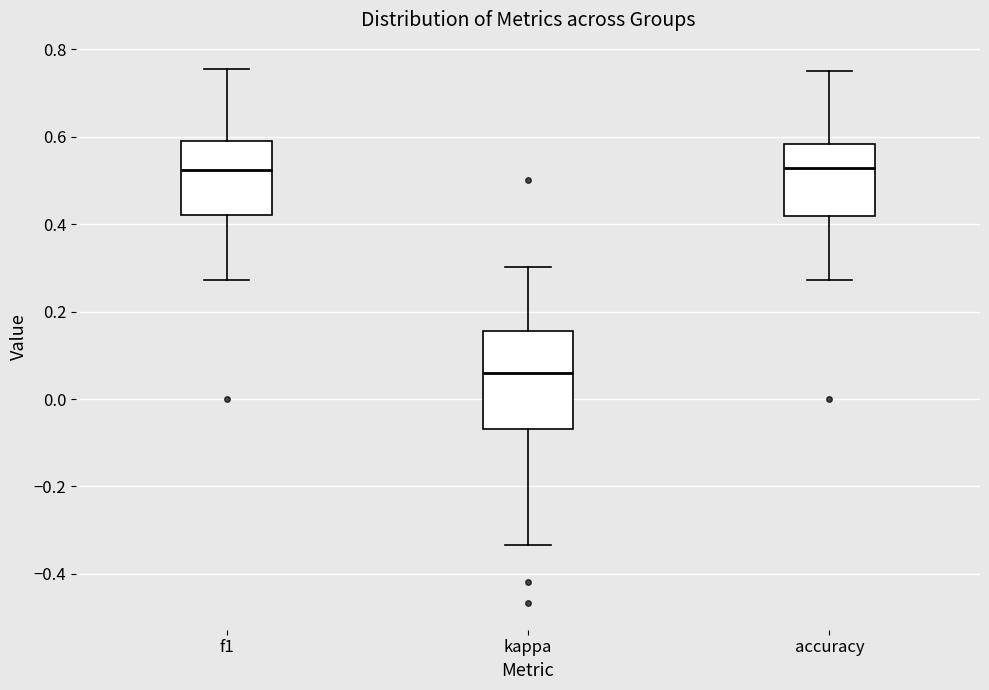

Comparing the boxes themselves (not the whiskers), which one is the tallest?

kappa